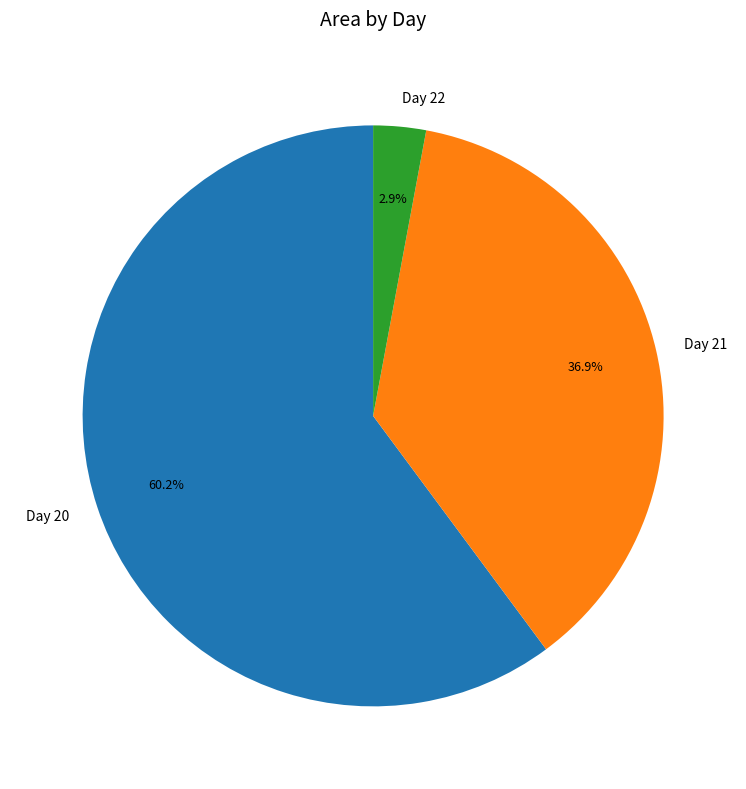

Which slice is the smallest?

Day 22